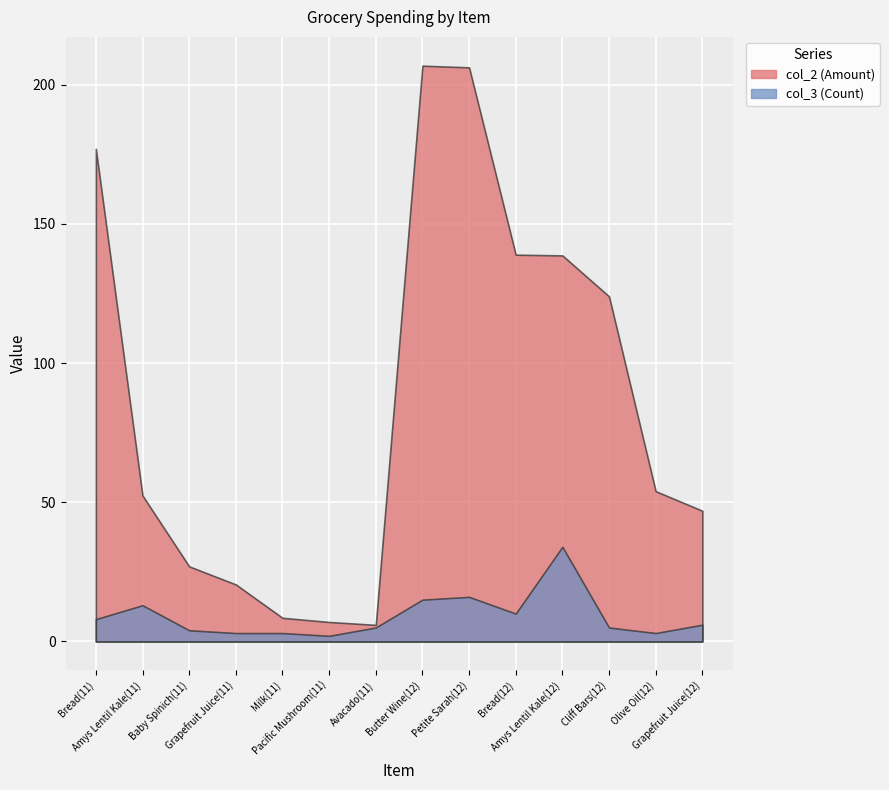

In col_2 (Amount), how many points are higher than both neighbors (excluding endpoints)?

1